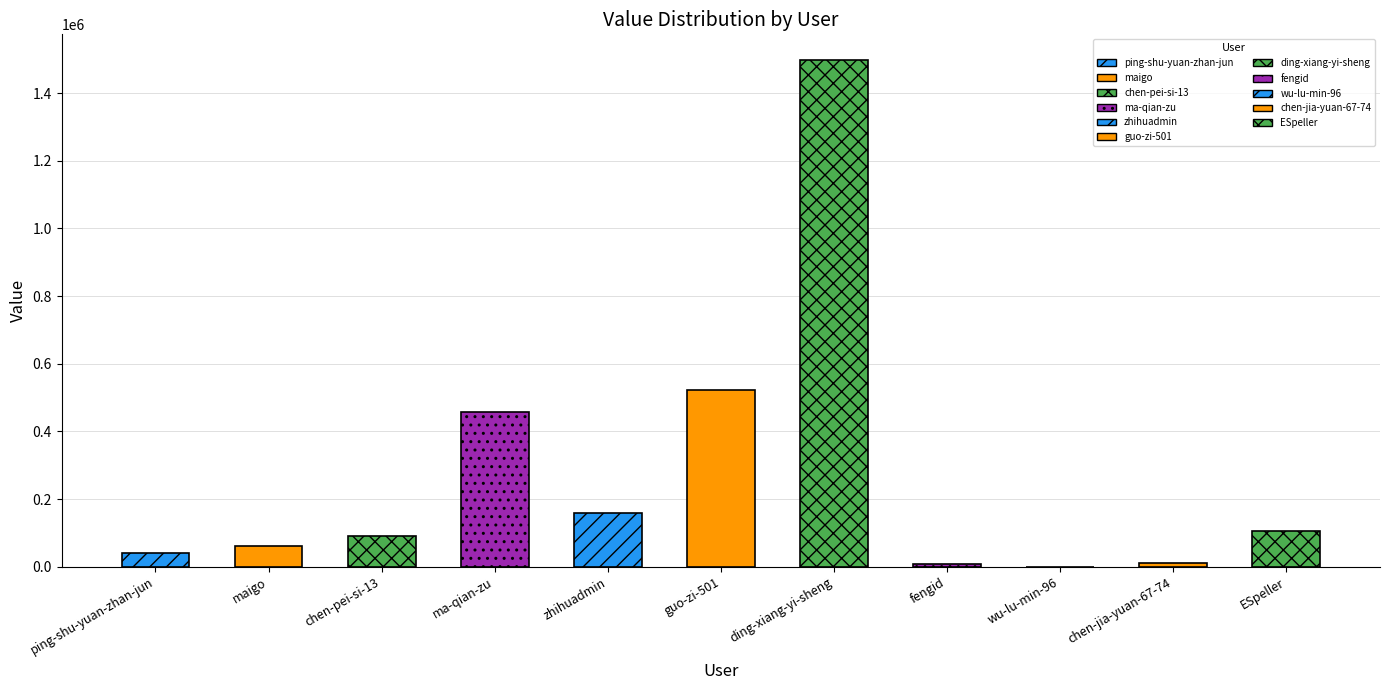

At which category does the chart reach its minimum across all series?

wu-lu-min-96